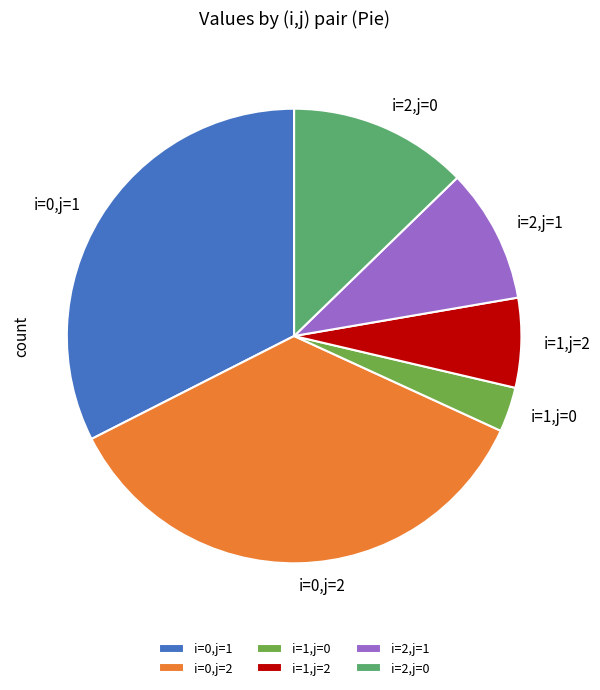

Which has a higher value, i=1,j=2 or i=2,j=0?

i=2,j=0